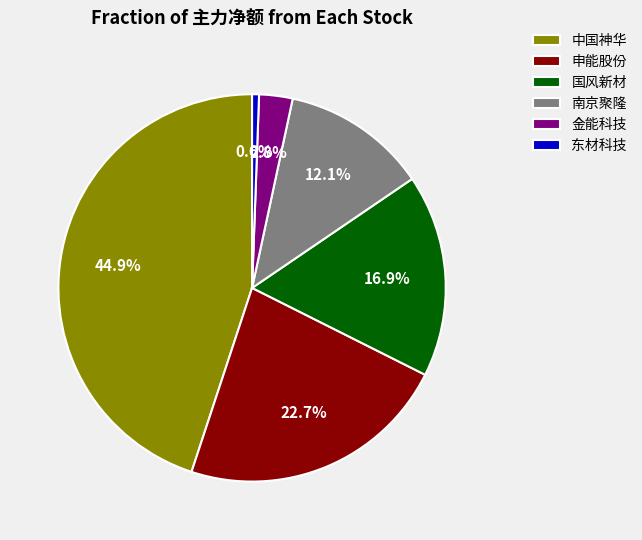

Which category has the biggest portion of the pie?

中国神华